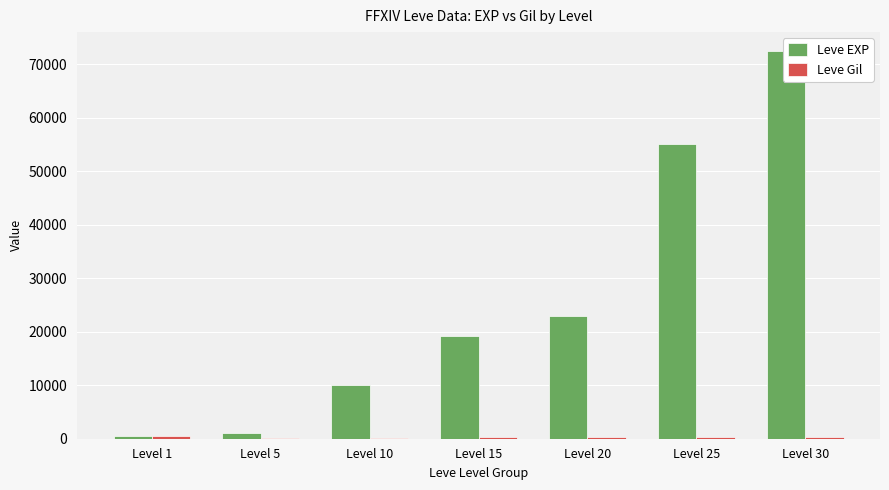

List the series in order of their overall mean, lowest first.

Leve Gil, Leve EXP